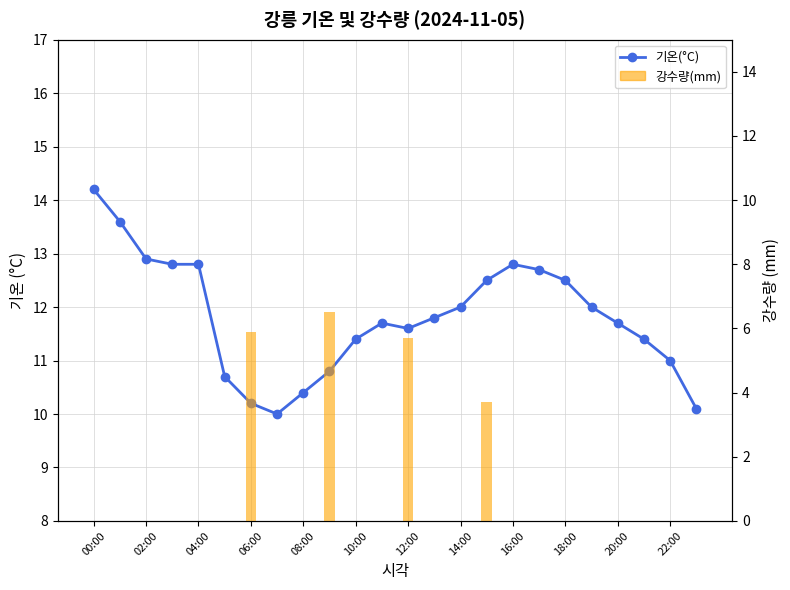

Where is 강수량(mm) nearest to the value 3?

15